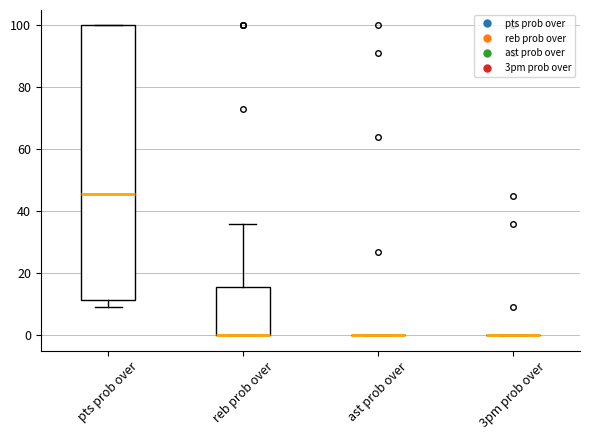

Reading left to right, transcribe this box plot: for each box, give where its median line is, the range the box spans, and where its two whiskers end, as read against the y-axis. The values are not printed on the chart, so give them approximately, as read against the axis.

pts prob over: median 46, box 12 to 100, whiskers 10 to 100
reb prob over: median 0 (drawn on the box's lower edge), box 0 to 16, whiskers 0 to 36
ast prob over: box collapsed to a line at 0, whiskers 0 to 0
3pm prob over: box collapsed to a line at 0, whiskers 0 to 0